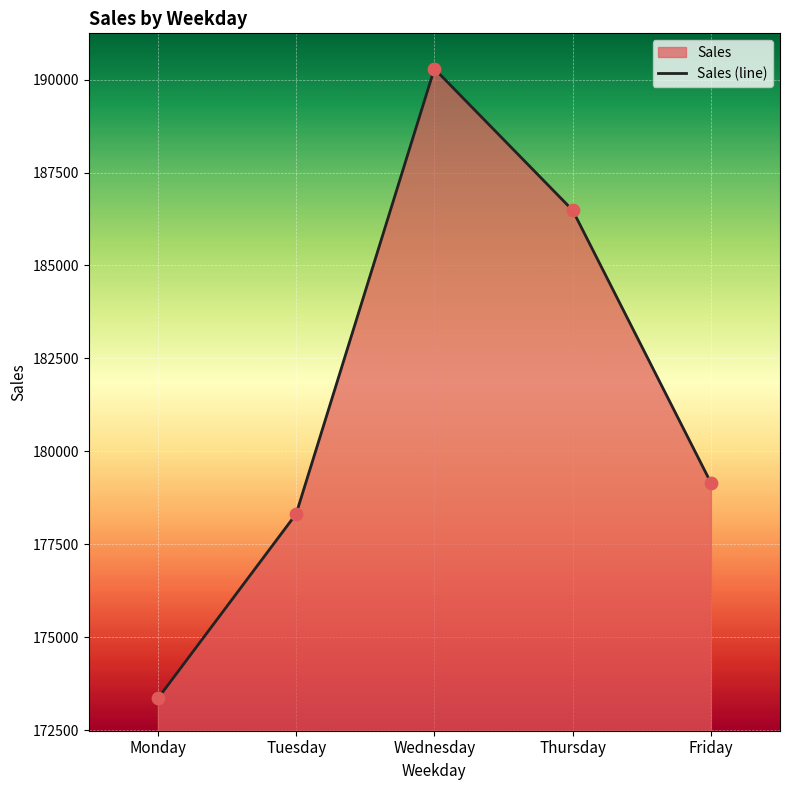

What is the change in value from Tuesday to Thursday?

+8165.2